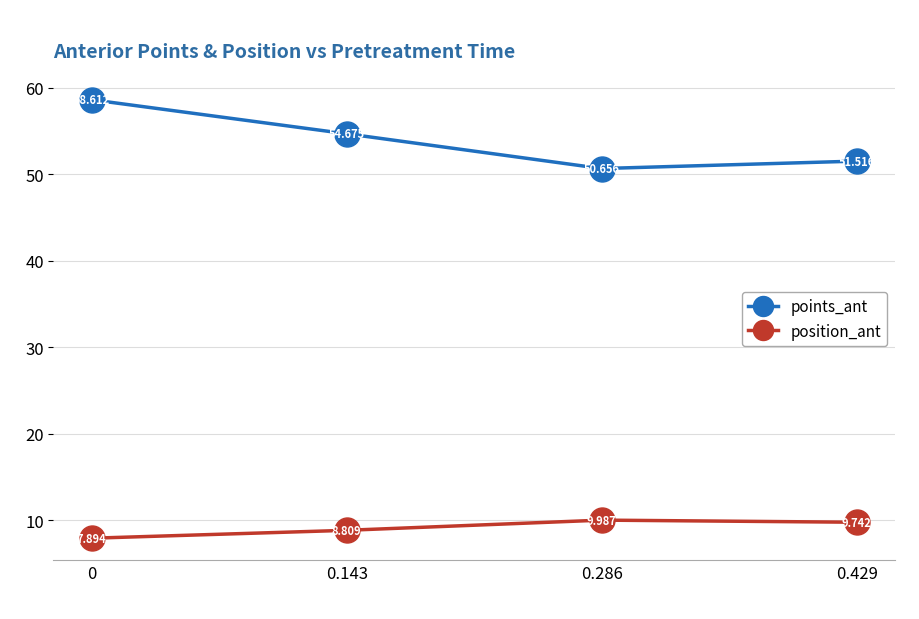

True or false: points_ant and position_ant intersect in this chart.

False